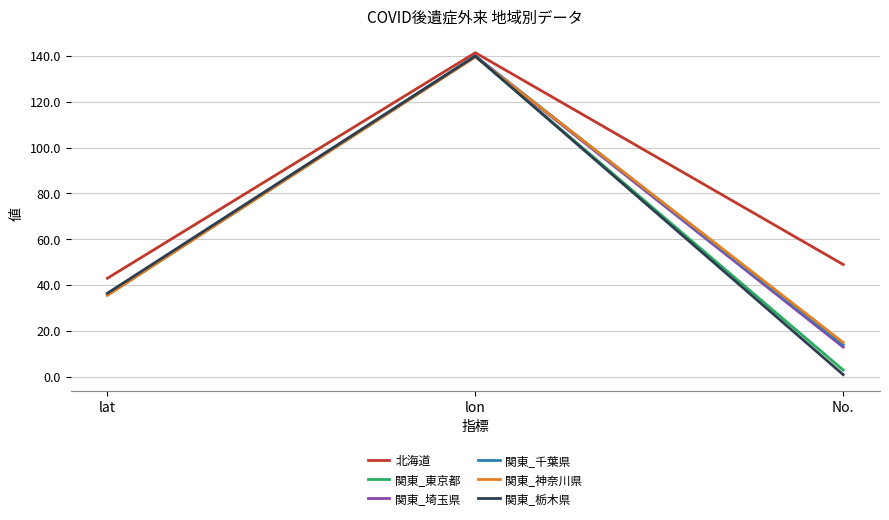

Count the number of data series in this chart.

6